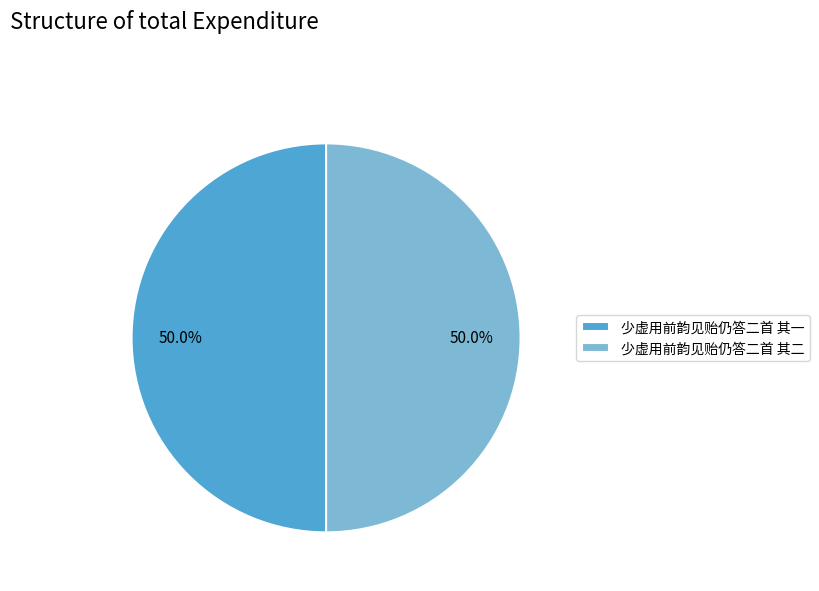

How much of the chart is everything except 少虚用前韵见贻仍答二首 其二?

50.0%